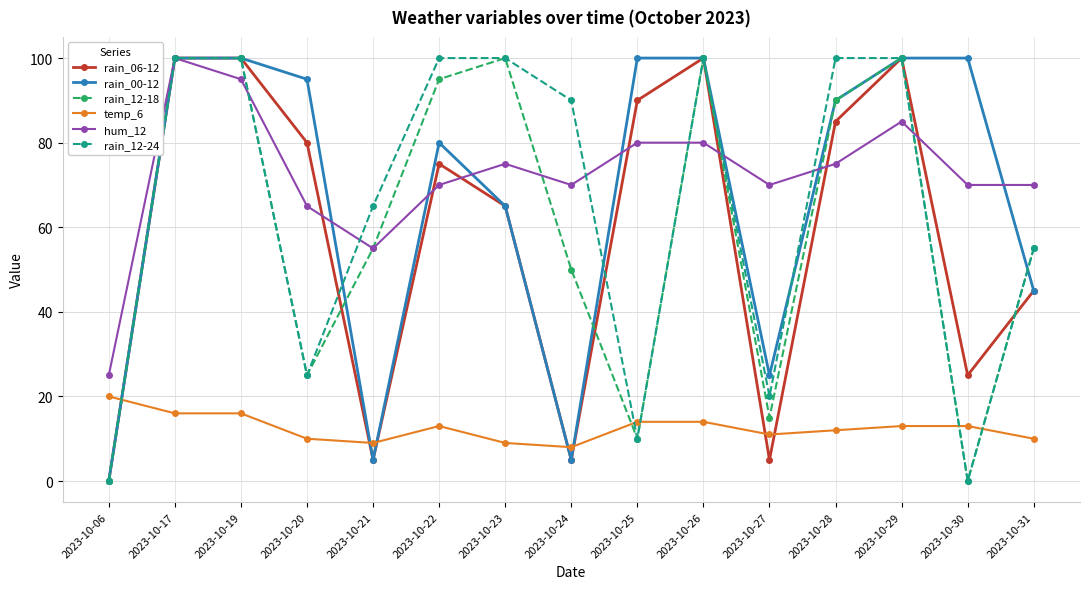

How many times do temp_6 and rain_12-24 cross each other?

5